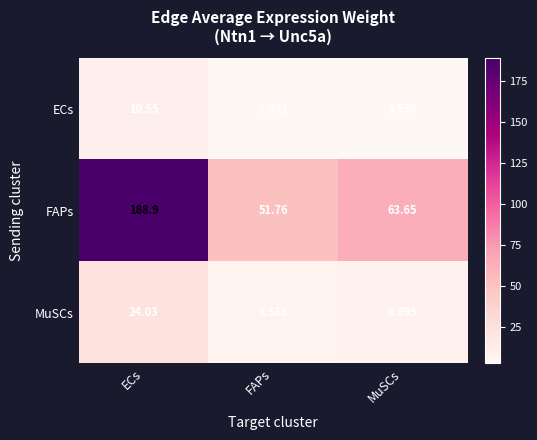

Which series changed the most between ECs and FAPs?

FAPs